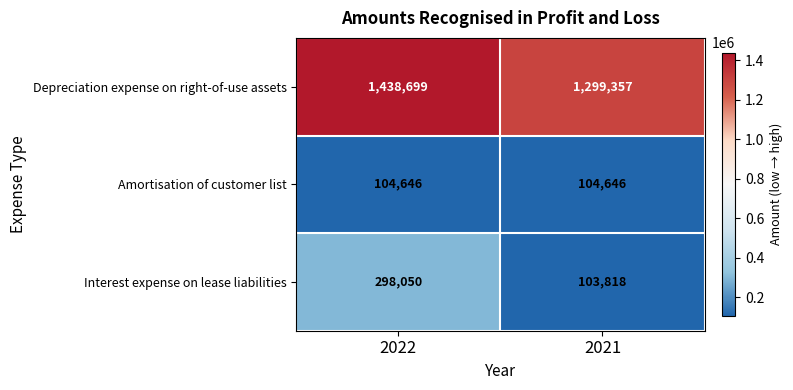

Reading left to right, extract all data points from this chart.

Depreciation expense on right-of-use assets: 2022=1438699	2021=1299357
Amortisation of customer list: 2022=104646	2021=104646
Interest expense on lease liabilities: 2022=298050	2021=103818